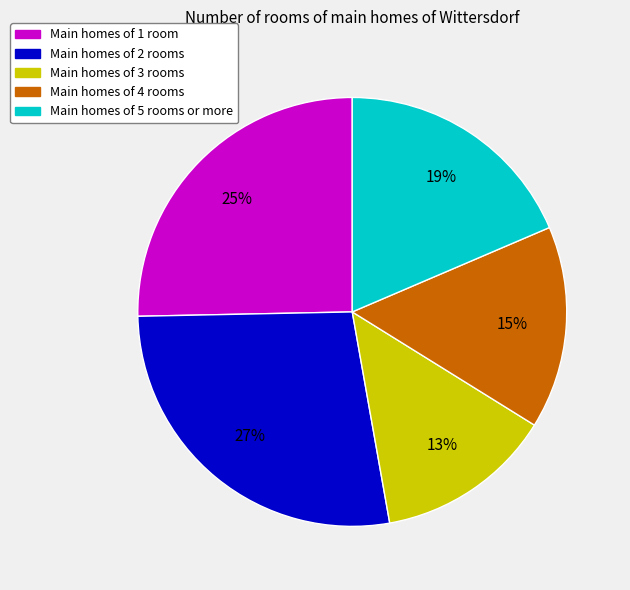

Does any single category account for the majority?

No